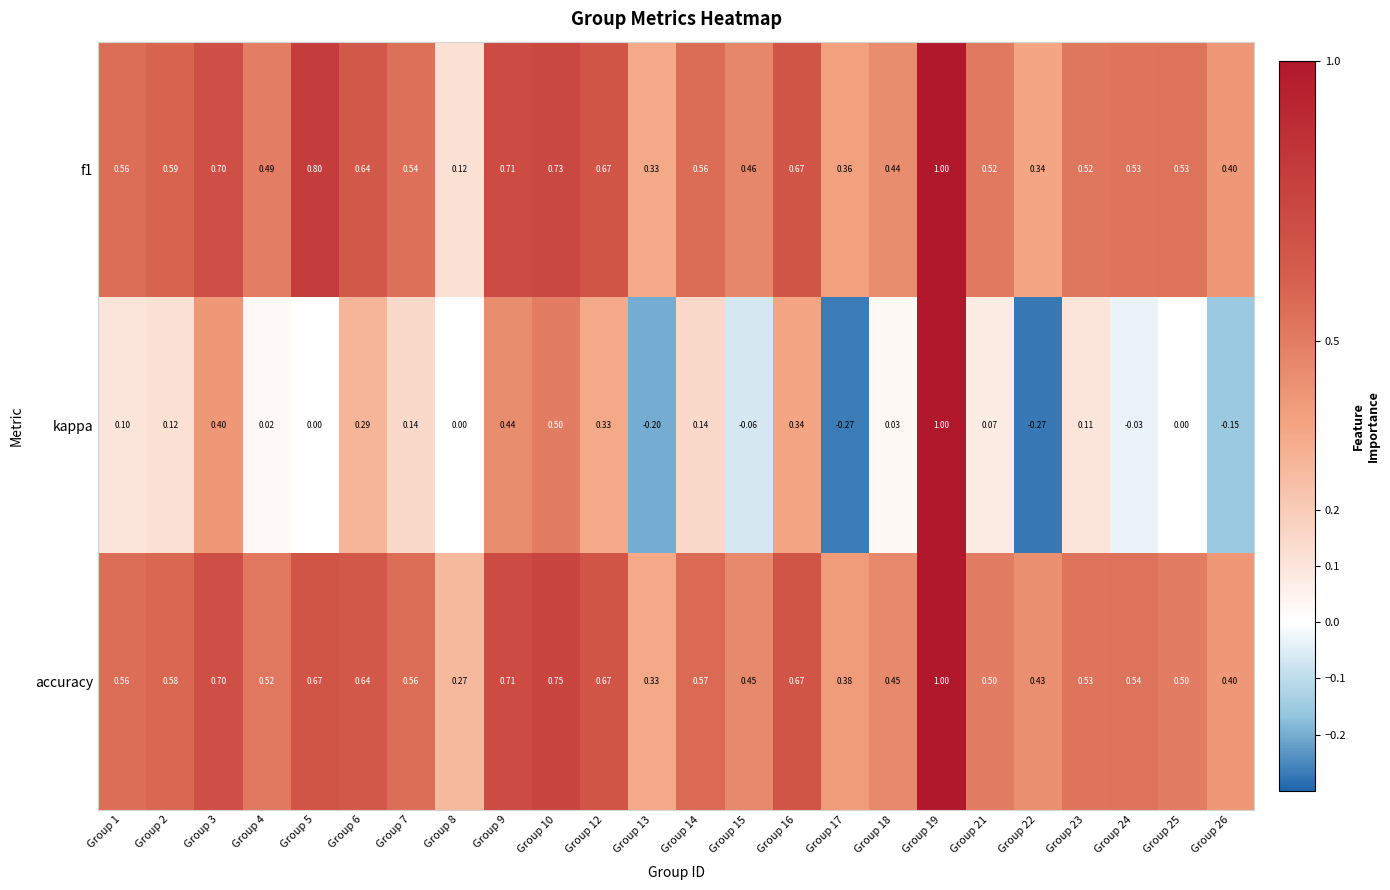

Is the value of accuracy at Group 1 greater than the value of f1 at Group 17?

Yes